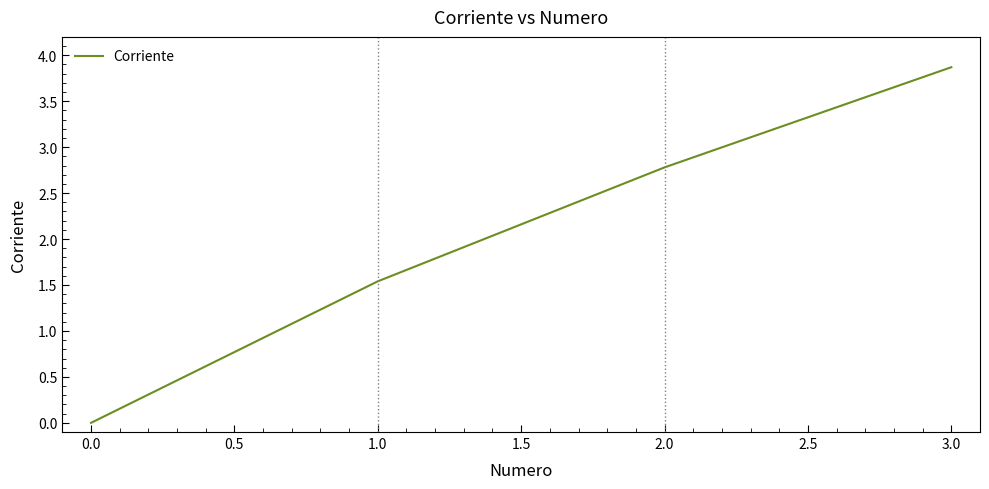

True or false: the data shows 1.5 at 1.0.

True